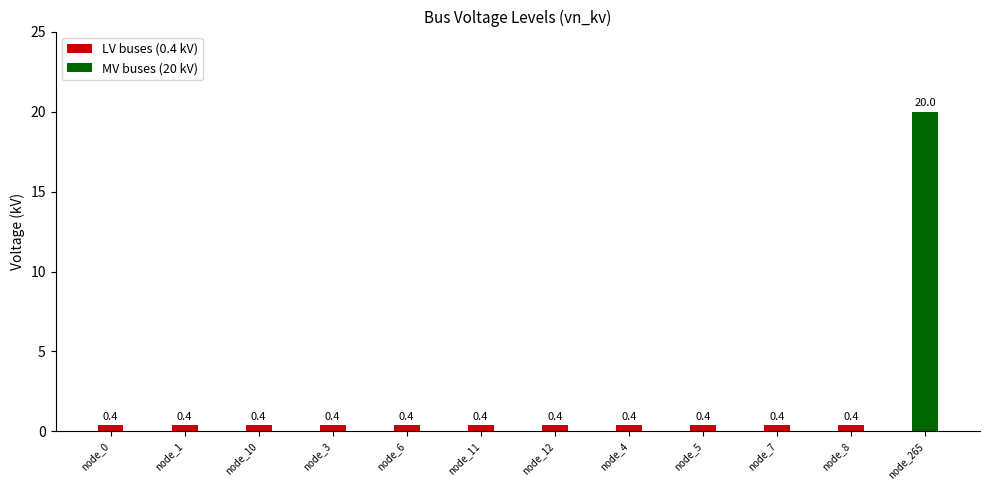

The chart shows a value of 0.2 at node_7. True or false?

False